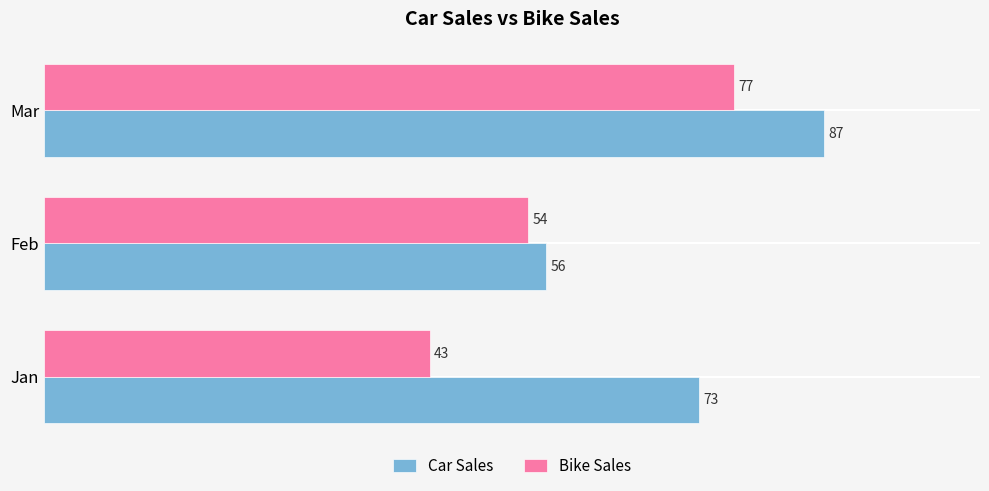

List the series in order of their peak value, lowest first.

Bike Sales, Car Sales